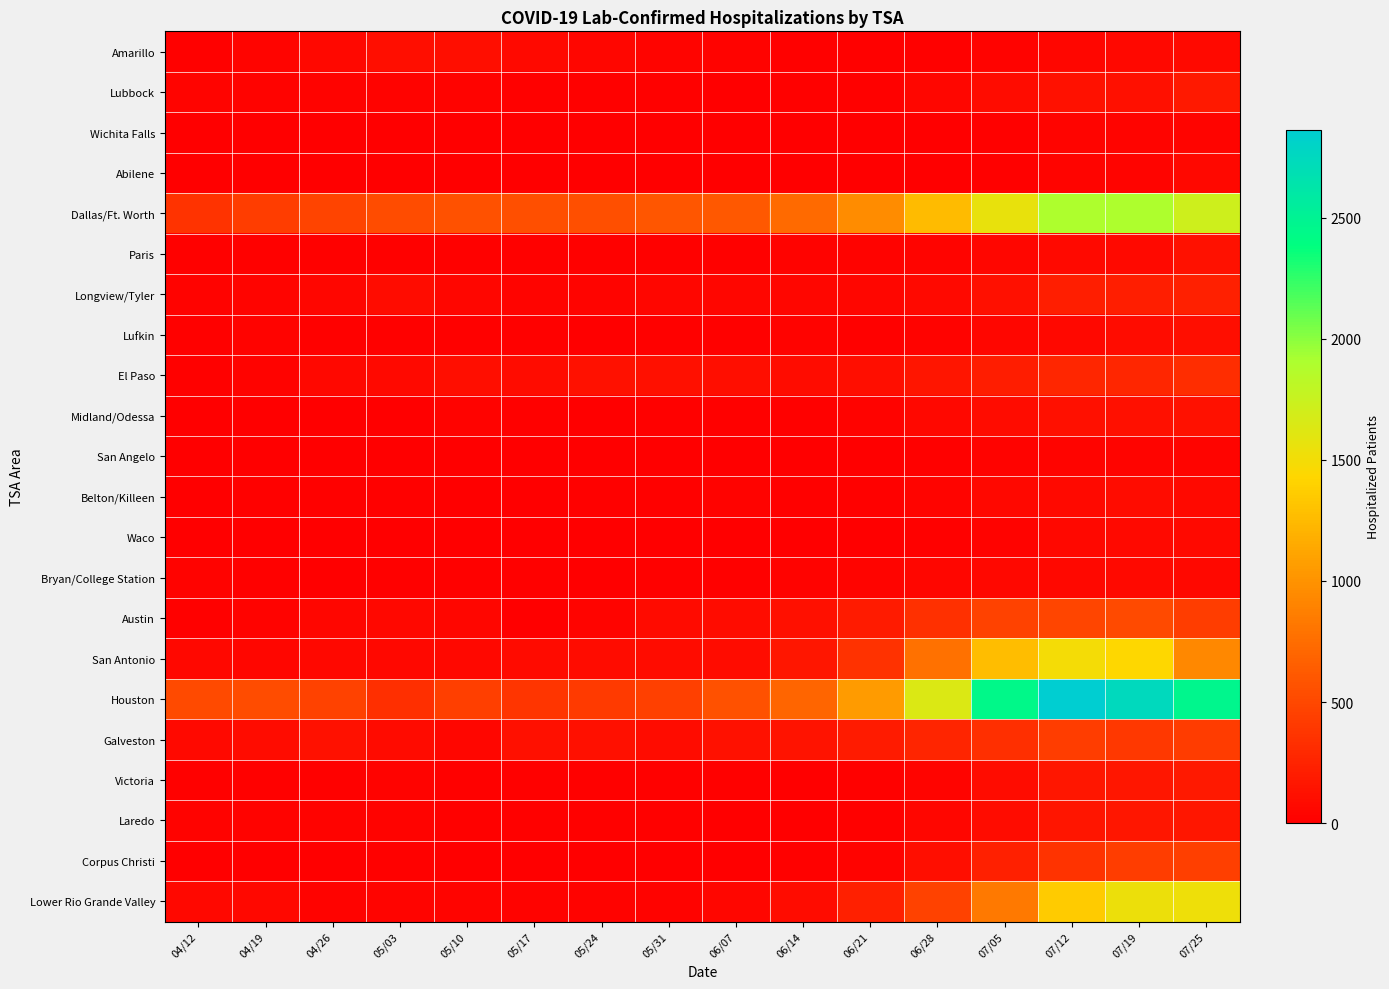

At 06/07, list the series in order from largest to smallest.

Dallas/Ft. Worth, Houston, Galveston, El Paso, Austin, San Antonio, Longview/Tyler, Lower Rio Grande Valley, Amarillo, Belton/Killeen, Paris, Midland/Odessa, Bryan/College Station, Lufkin, Victoria, Lubbock, Laredo, Corpus Christi, San Angelo, Waco, Wichita Falls, Abilene